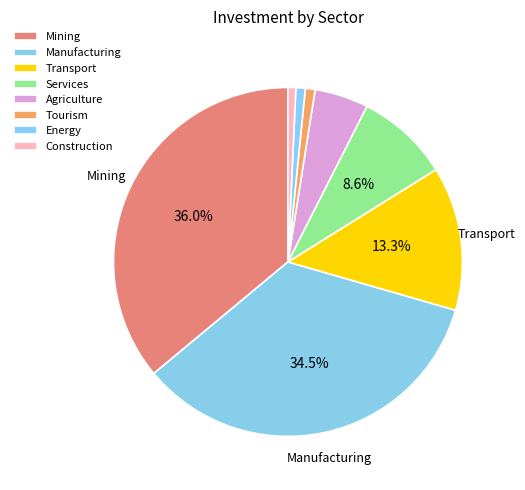

What is the smallest slice in the pie chart?

Construction